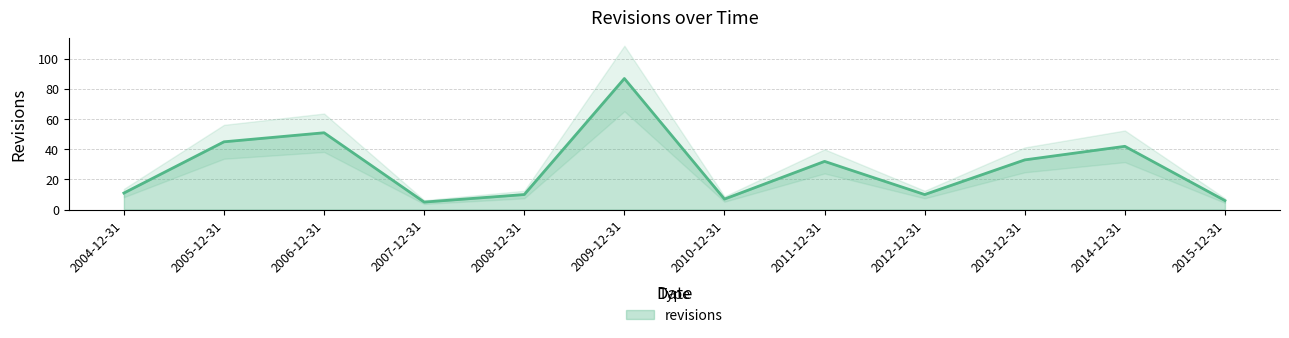

Reading left to right, list all the values displayed in this chart.

2004-12-31=11	2005-12-31=45	2006-12-31=51	2007-12-31=5	2008-12-31=10	2009-12-31=87	2010-12-31=7	2011-12-31=32	2012-12-31=10	2013-12-31=33	2014-12-31=42	2015-12-31=6